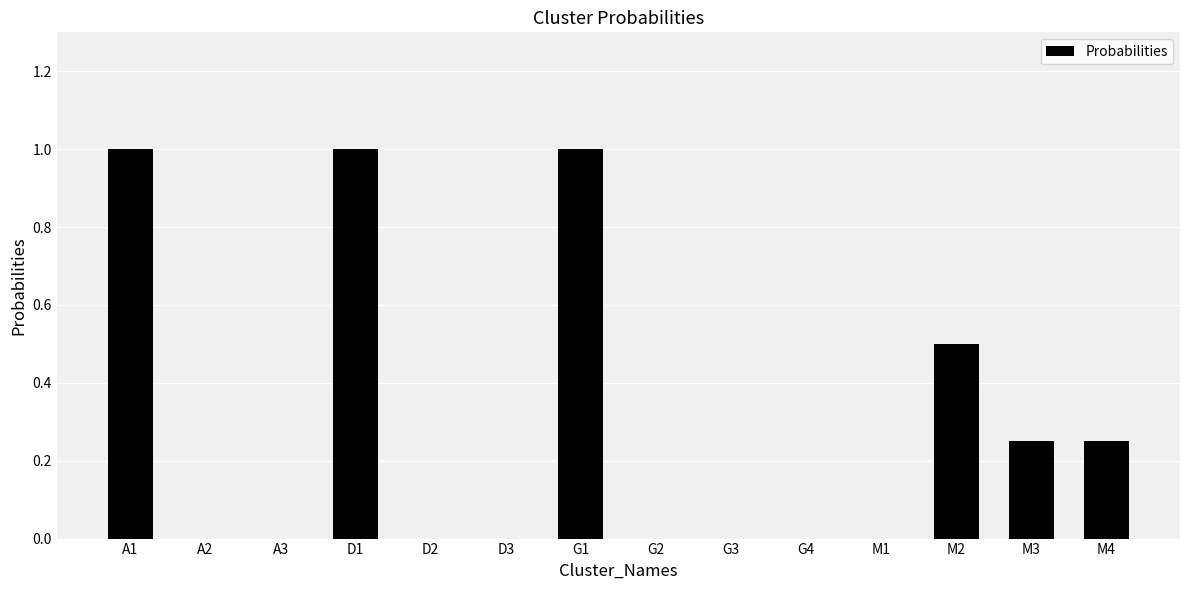

How many categories are shown in the chart?

14